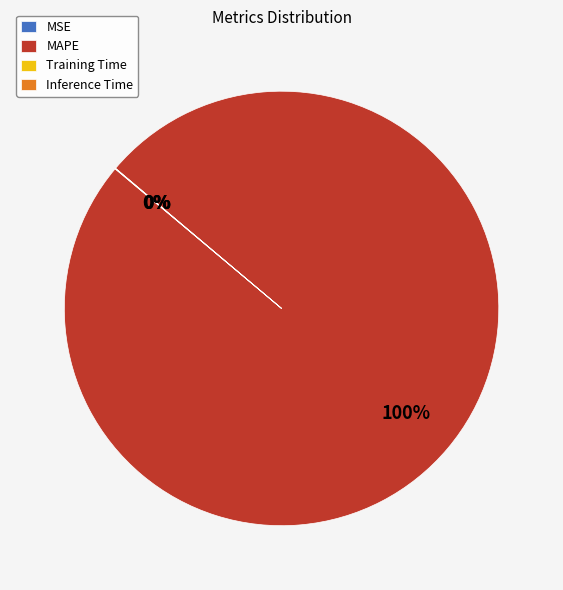

Which category has the biggest portion of the pie?

MAPE